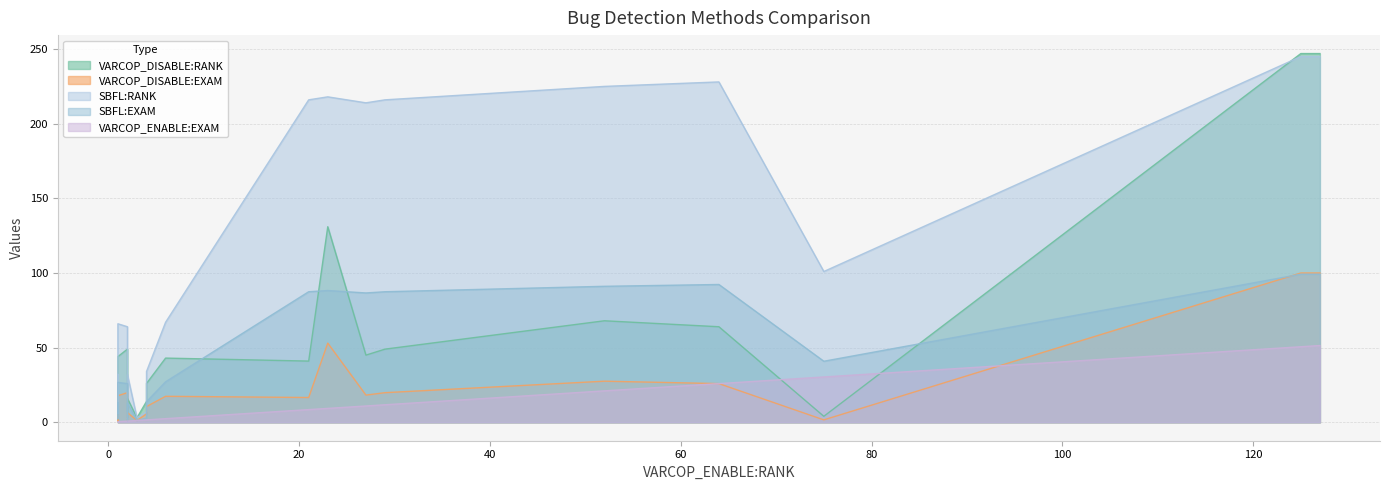

Does the chart display data point markers on the line(s)?

No